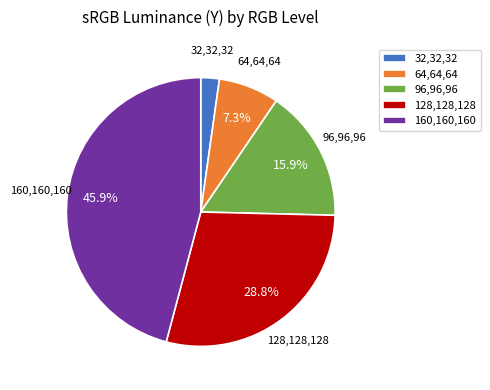

To the nearest percent, what is the difference between the largest and smallest slice percentages?

44%